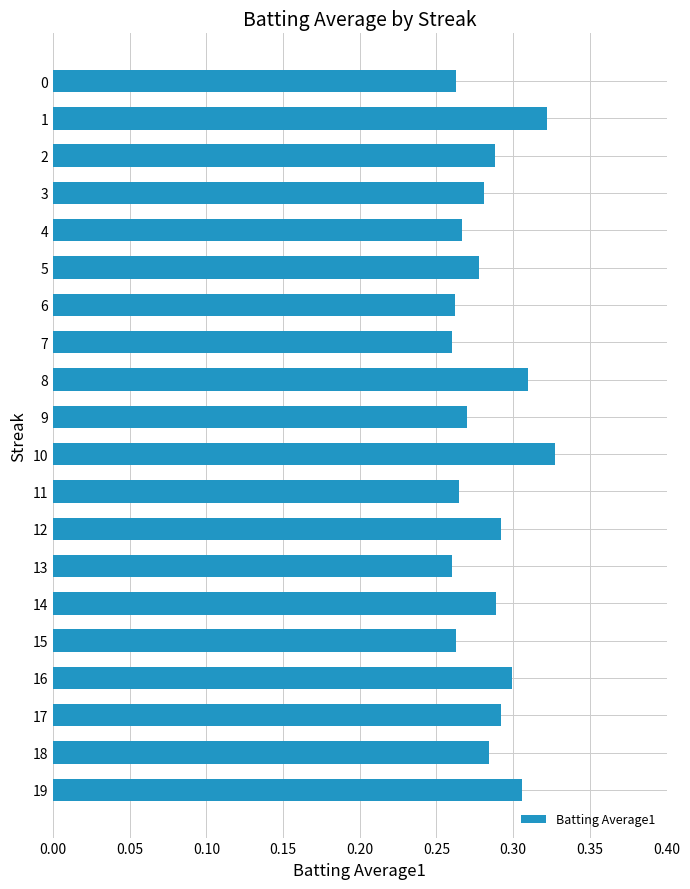

The value at 17 is 0.3. True or false?

True